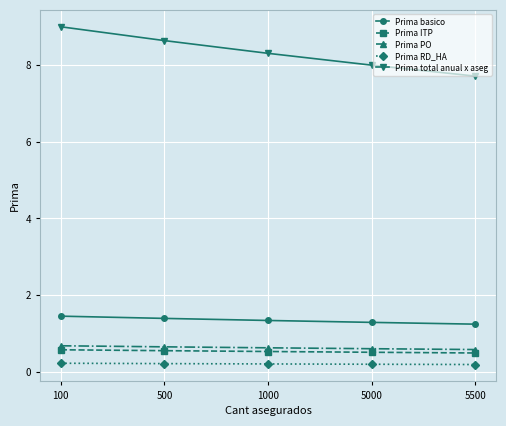

Count the Prima RD_HA values in the range 0 to 1.

5